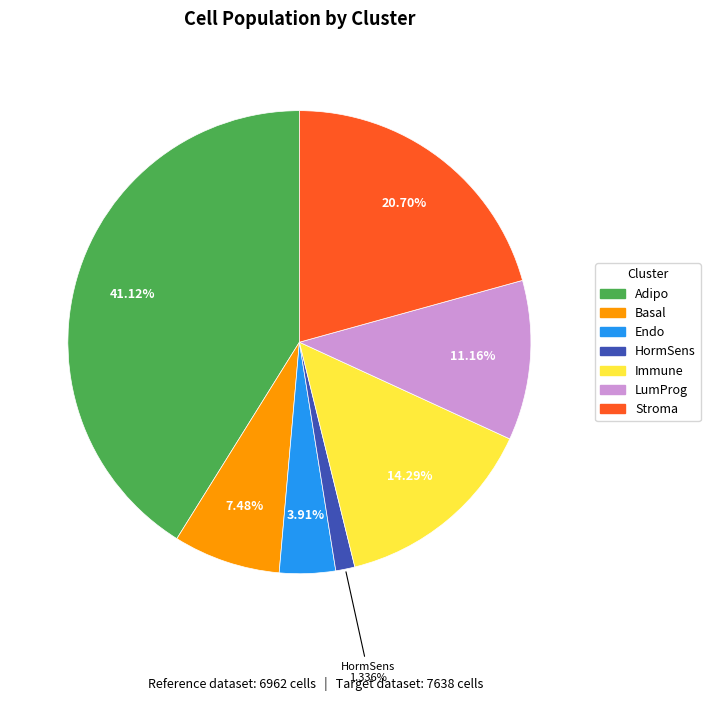

Does any single category account for the majority?

No